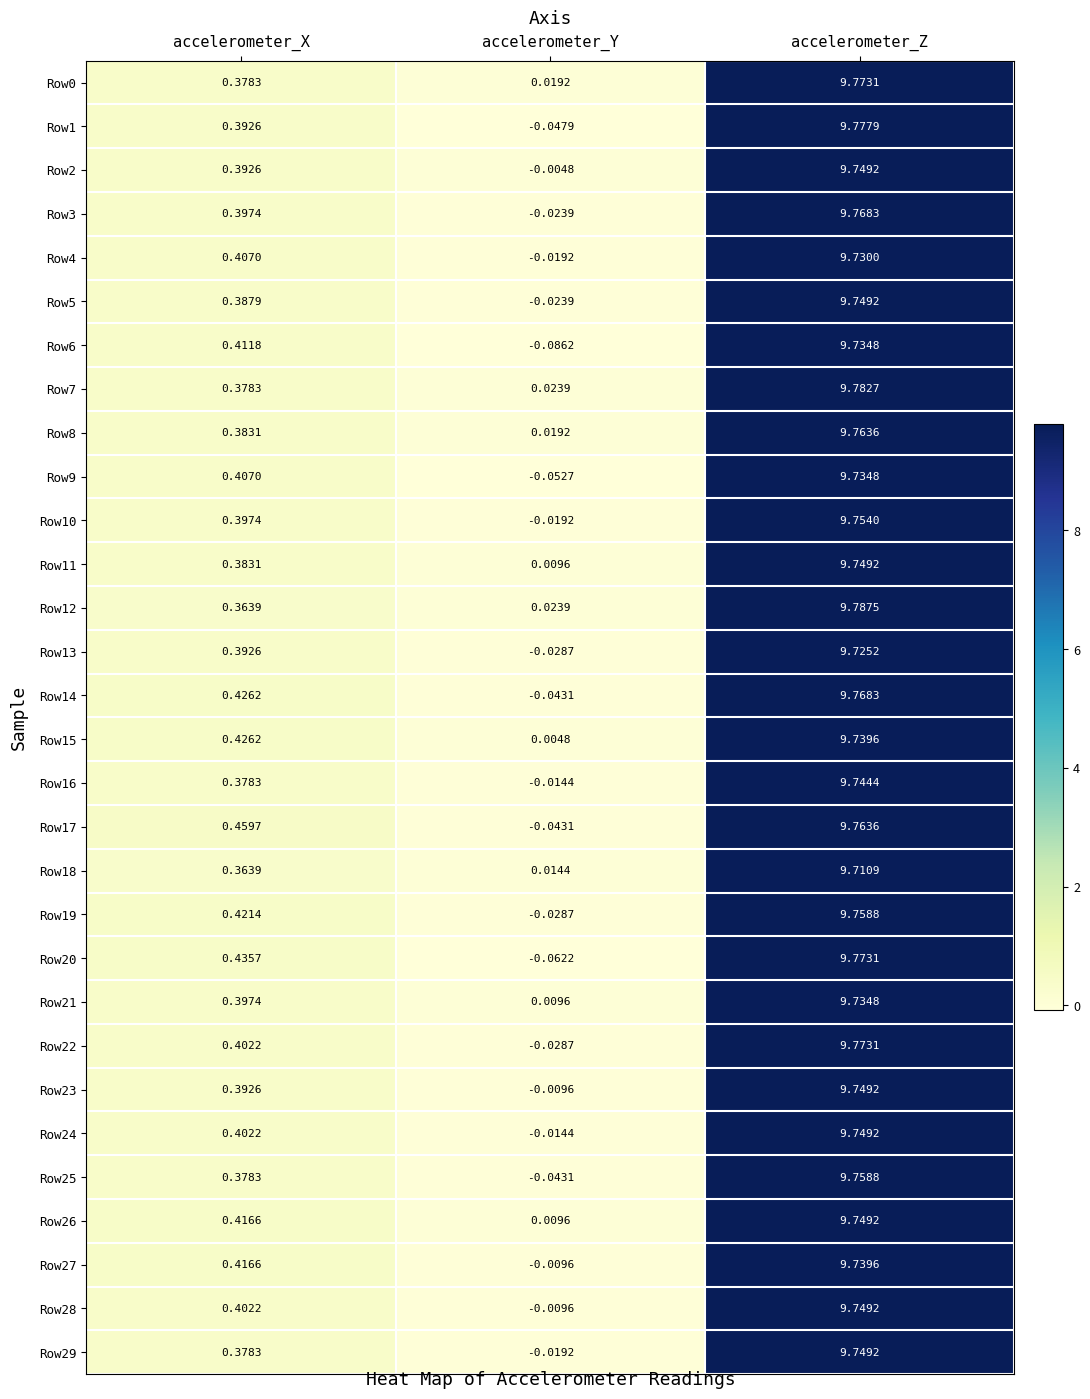

Which category has the lowest value in the Row2 series?

accelerometer_Y